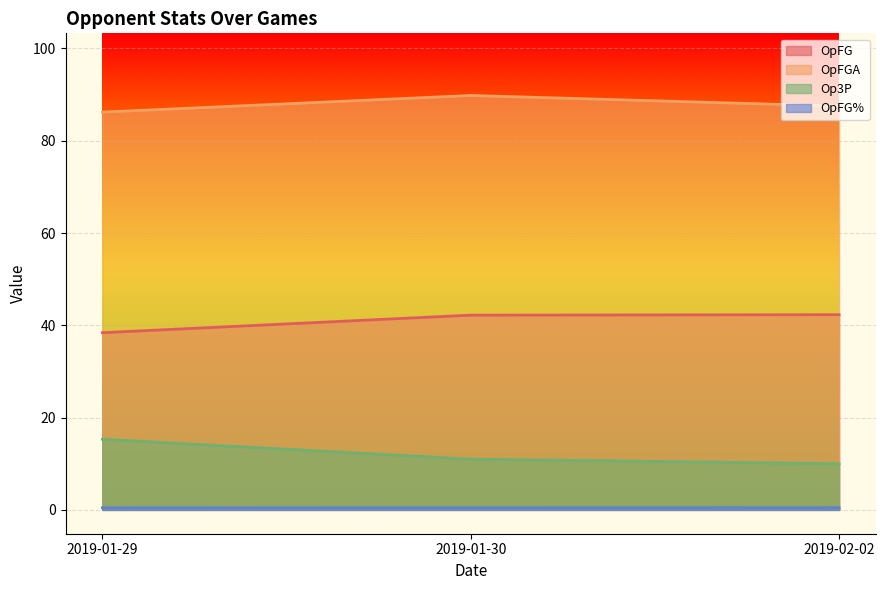

What is the value of the Op3P point at the 2nd from the left?

11.0